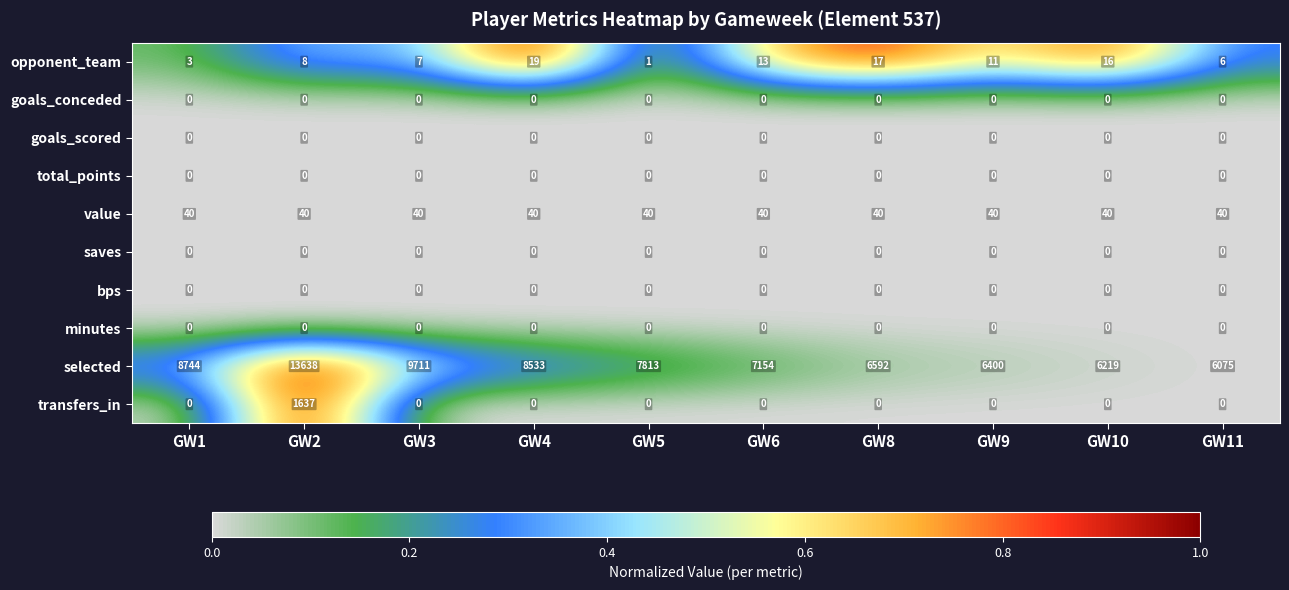

What is the difference between the highest and lowest values at GW5?

7813